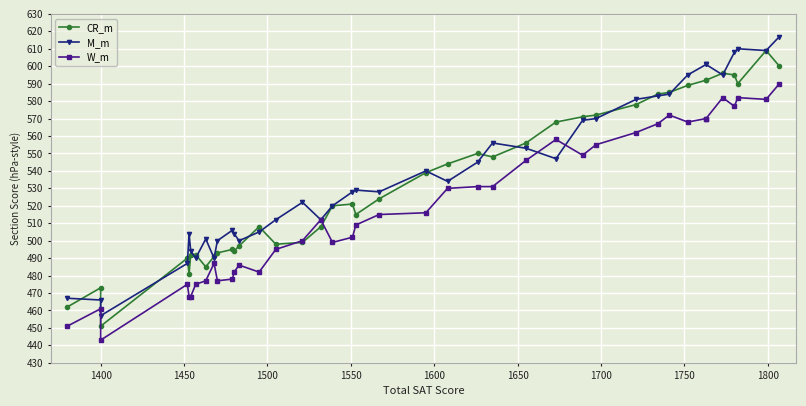

Is this an area chart (filled region under the line)?

No